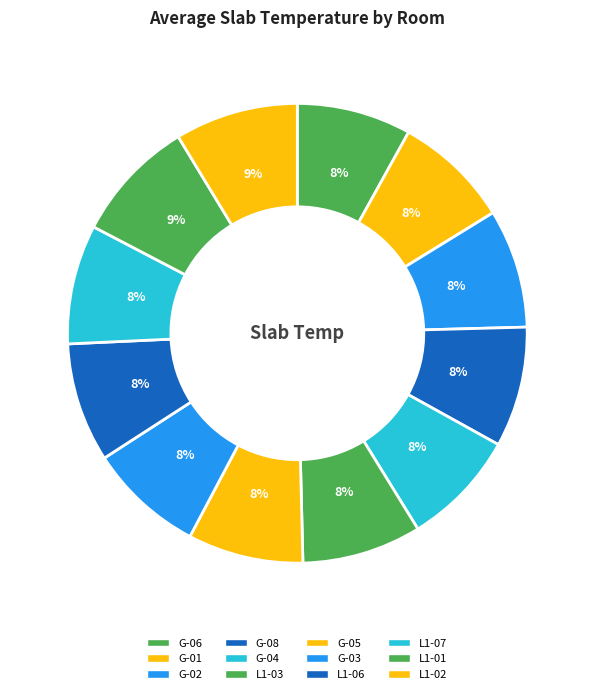

What percentage do G-05 and G-08 together represent?

16.6%